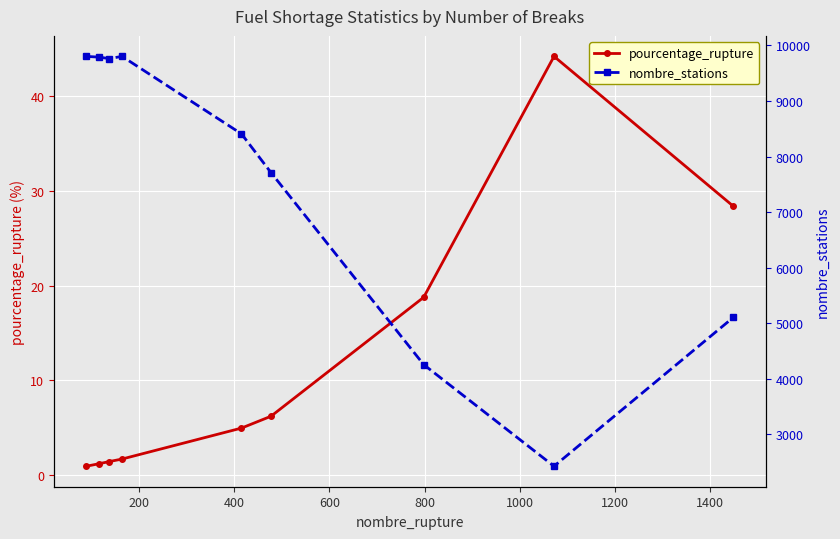

True or false: nombre_stations and pourcentage_rupture cross at least once.

False